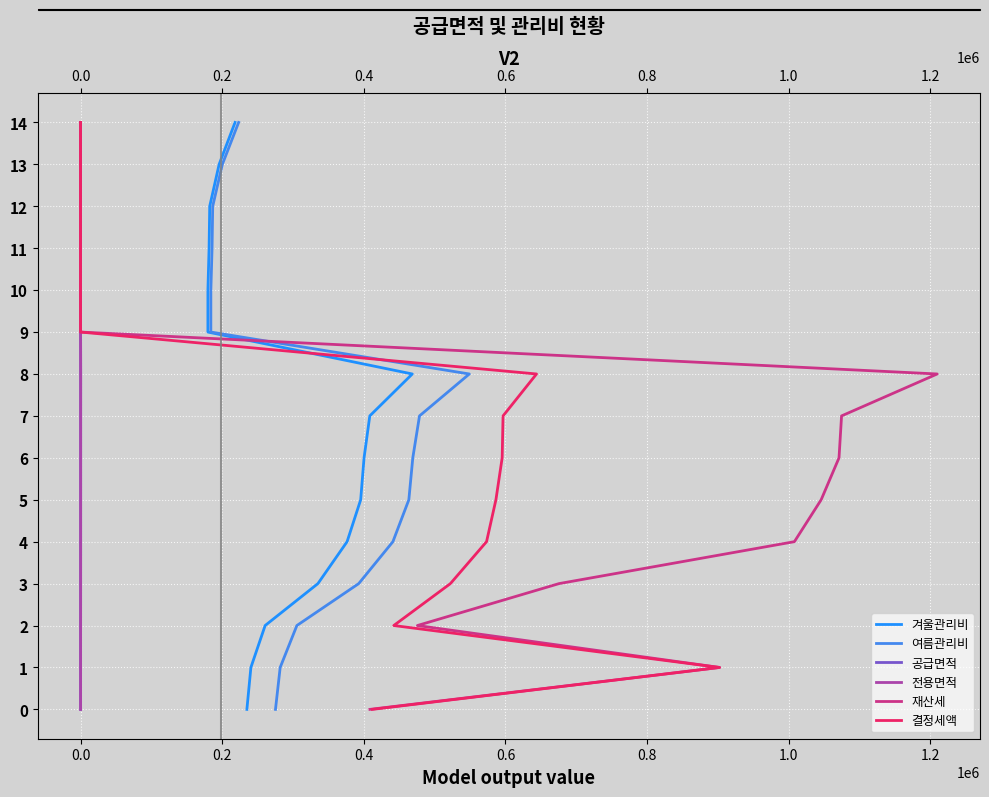

What are all the series names shown in the legend?

겨울관리비, 여름관리비, 공급면적, 전용면적, 재산세, 결정세액